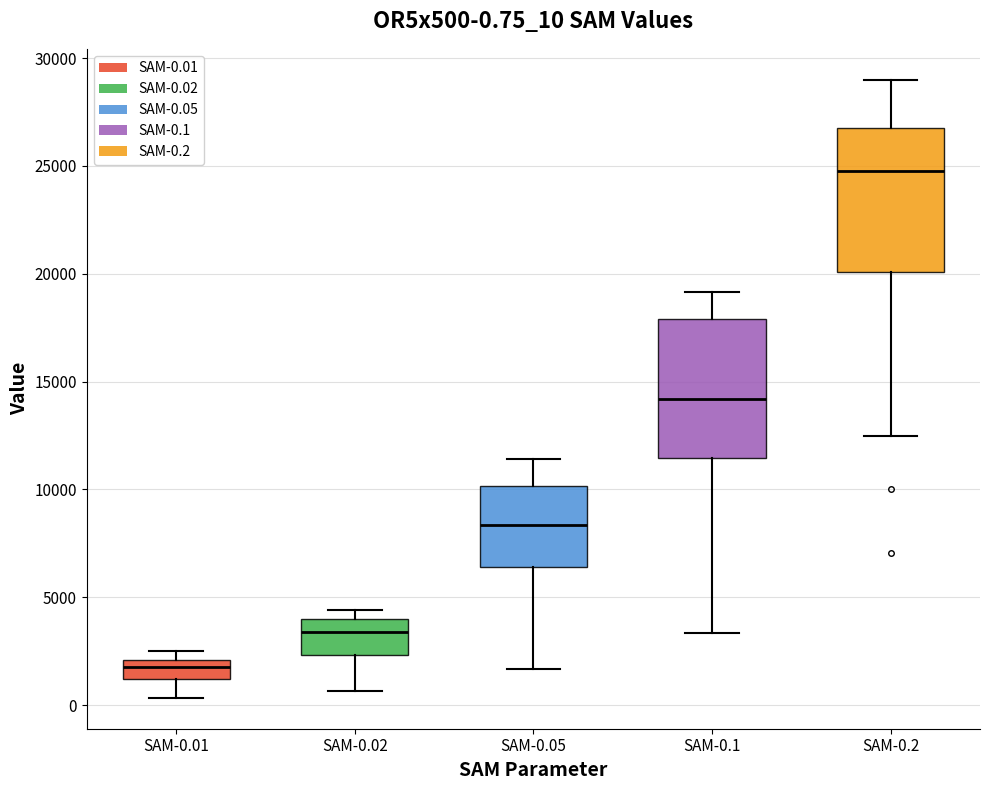

Which box's median line is the lowest?

SAM-0.01